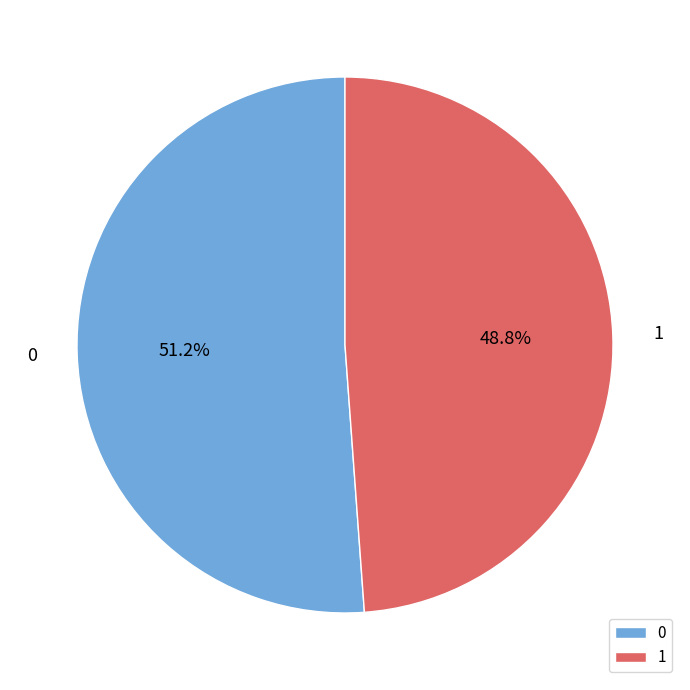

Which slice is the smallest?

1